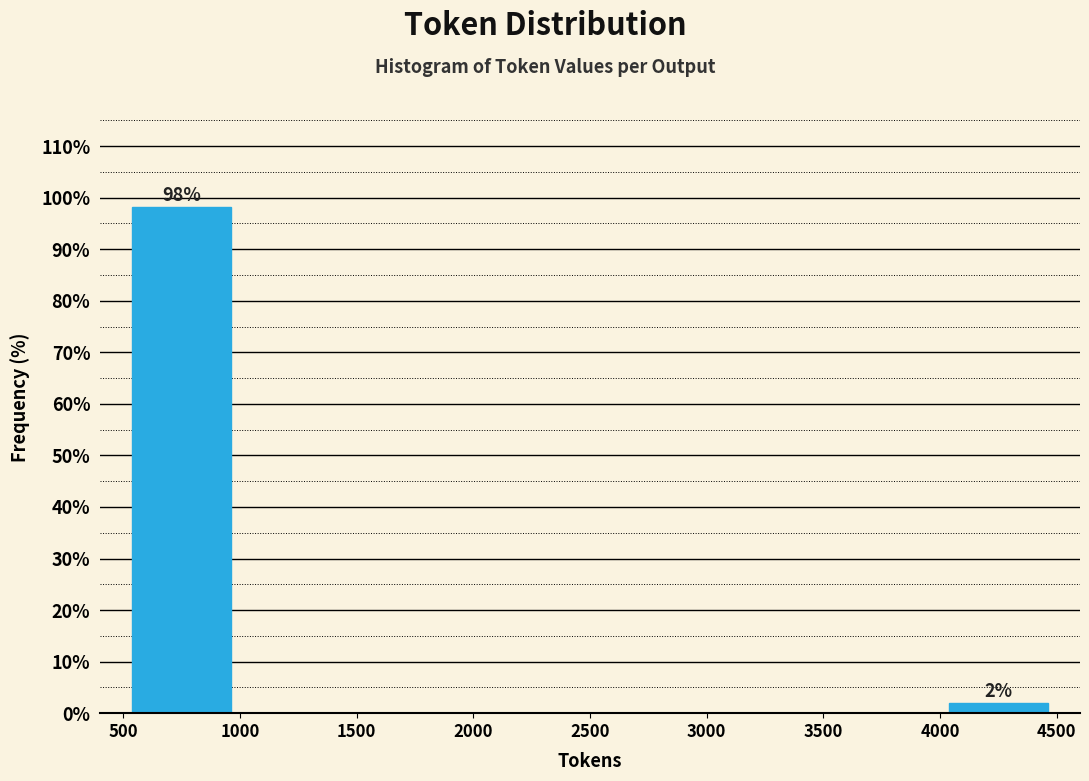

Which range on the x-axis has the tallest bar?

500 to 1000